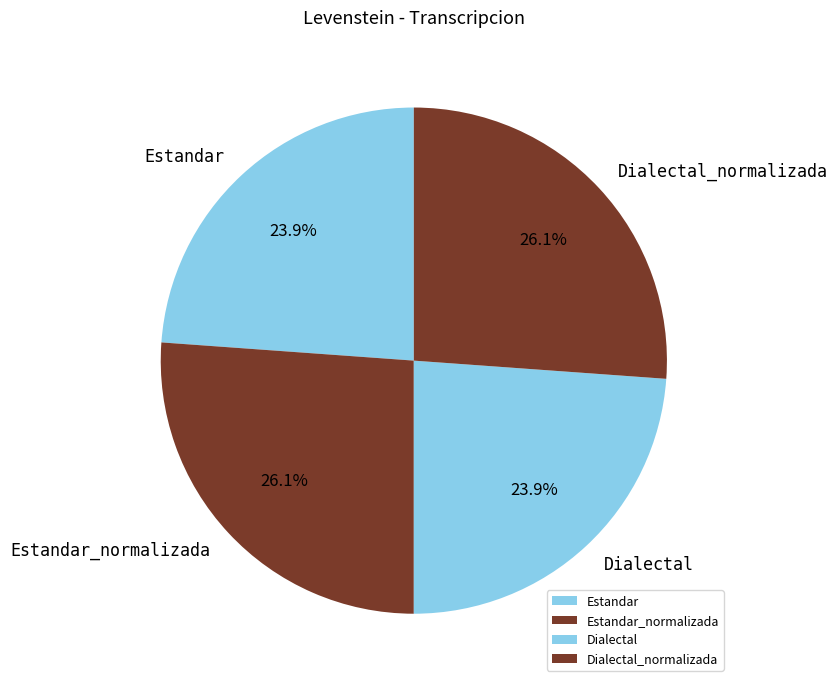

The Dialectal slice represents 24% of the pie. True or false?

True